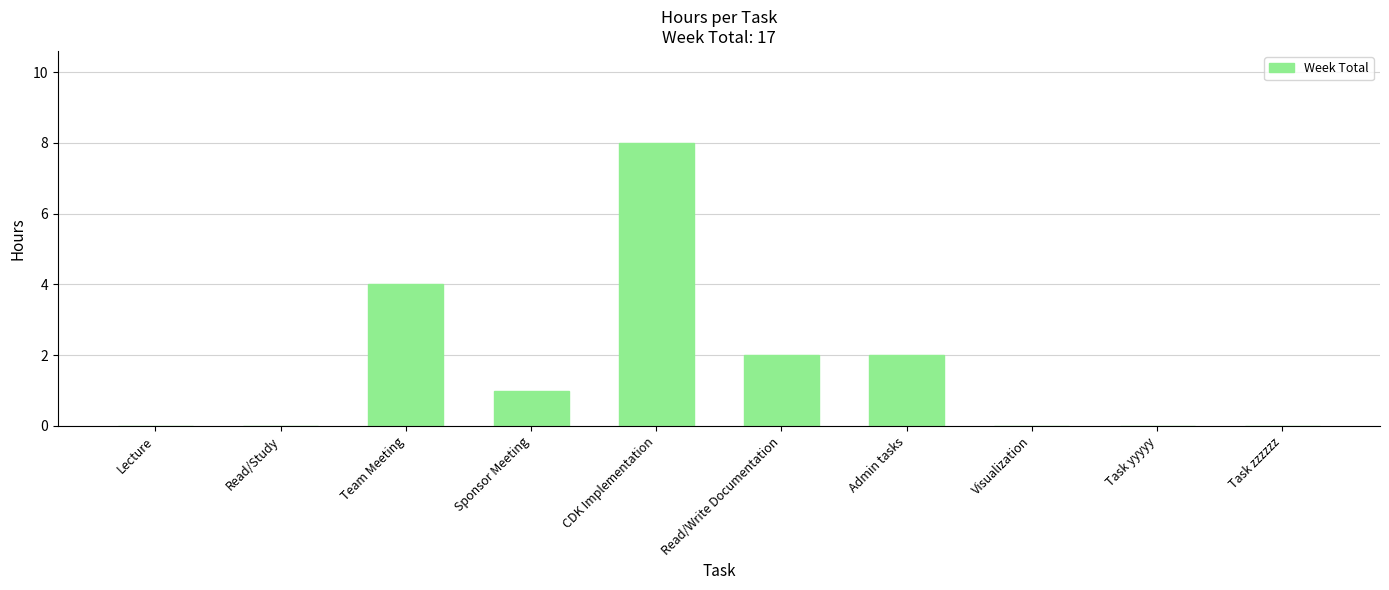

At which label is the value closest to 4?

Team Meeting